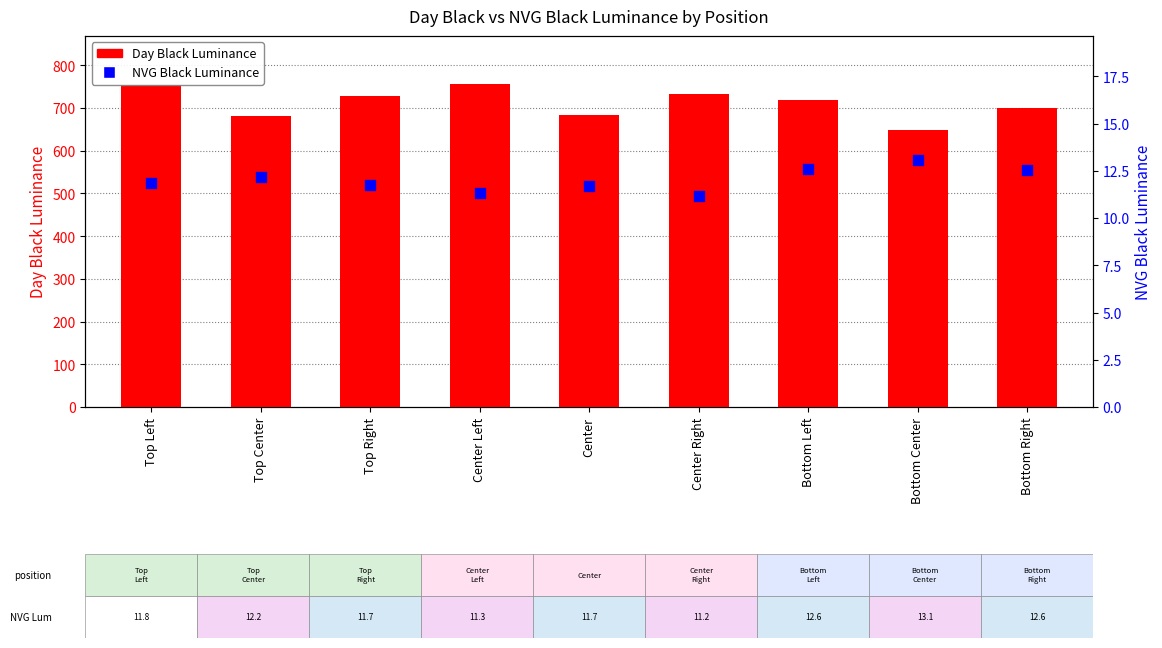

What are all the series names shown in the legend?

Day Black Luminance, NVG Black Luminance